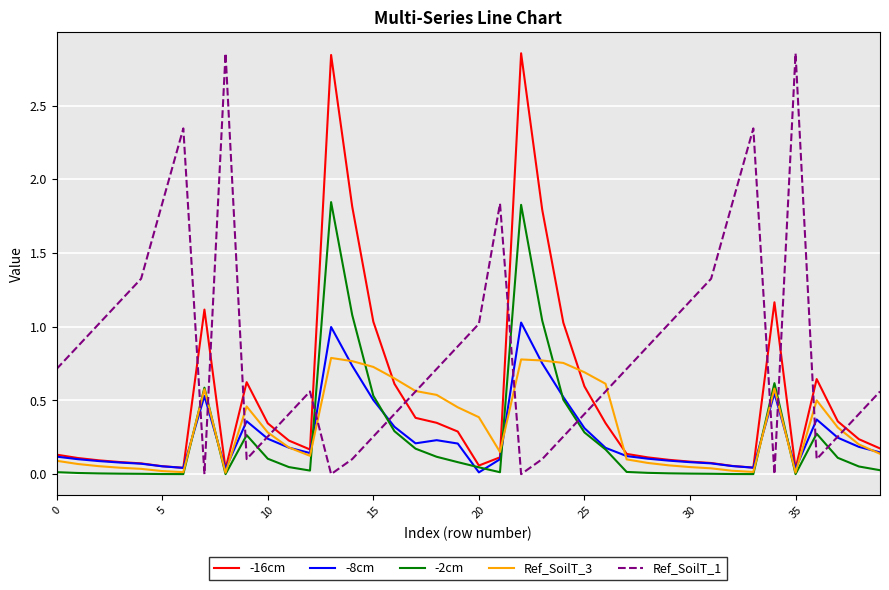

Which series has the largest total across all categories?

Ref_SoilT_1